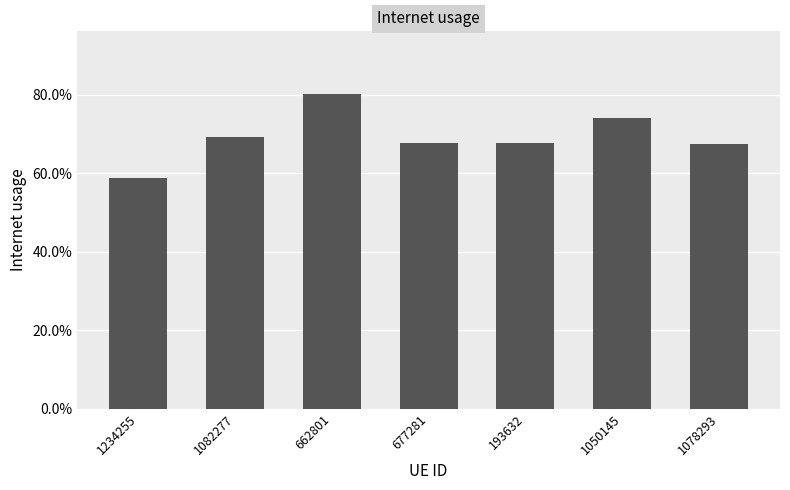

Rank the categories by value from highest to lowest.

662801, 1050145, 1082277, 193632, 677281, 1078293, 1234255